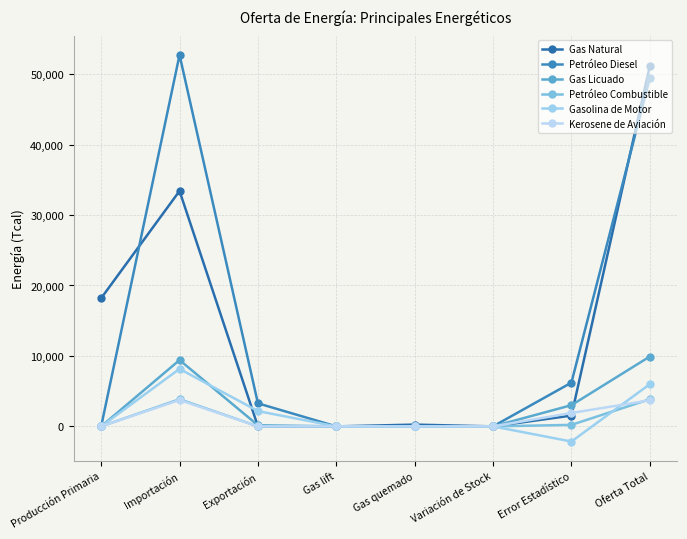

What position from the left is Error Estadístico?

7